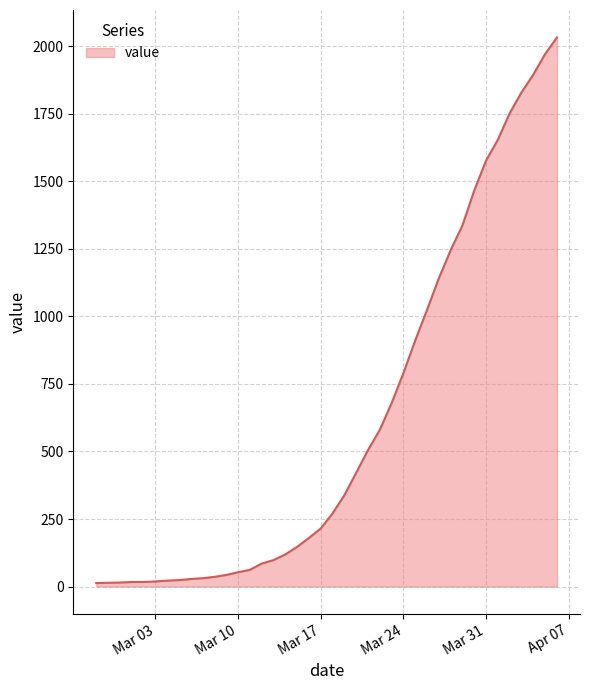

What is the difference between the maximum and minimum values?

2019